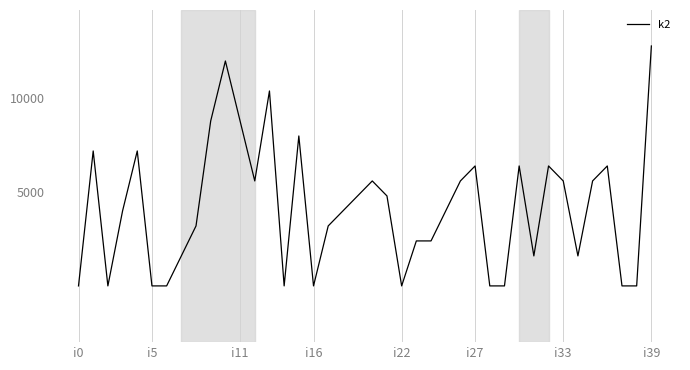

What is the greatest value displayed?

12800